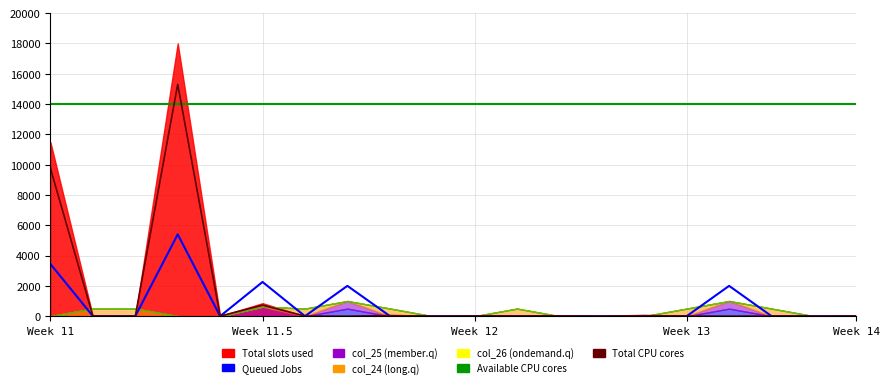

Which series has the largest total across all categories?

Available CPU cores